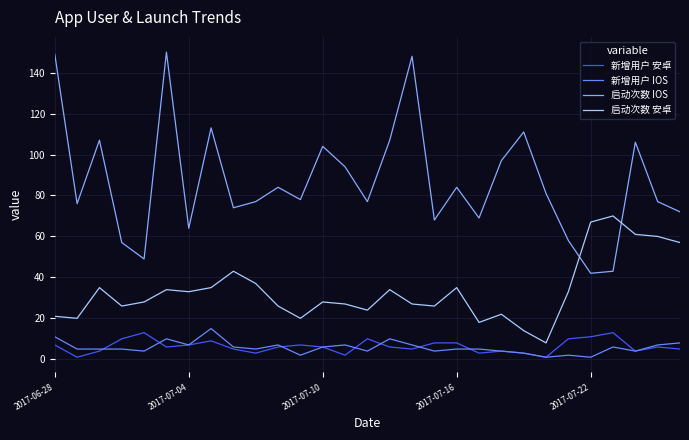

Which series has the largest total across all categories?

启动次数 IOS